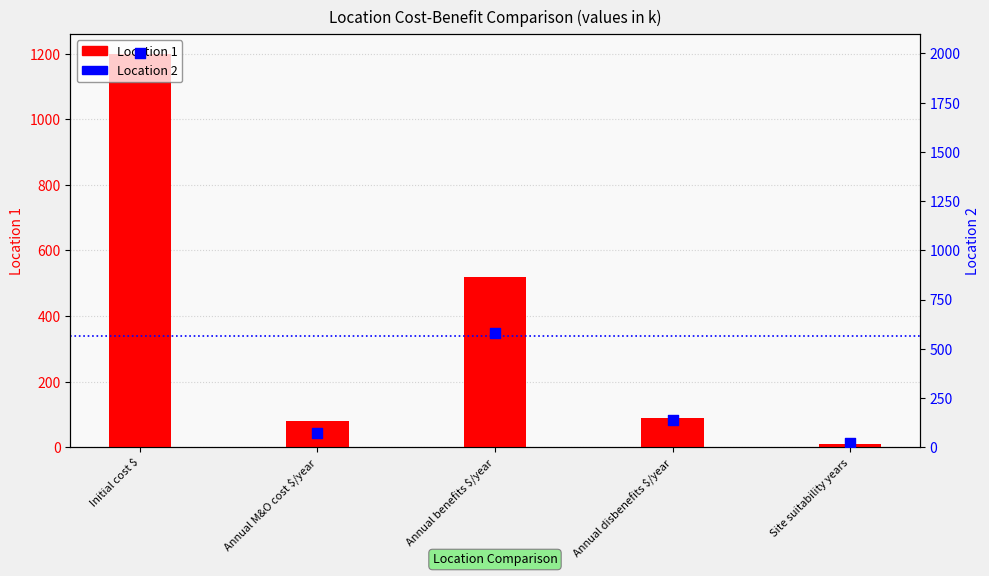

At how many categories does at least one series exceed 64?

4